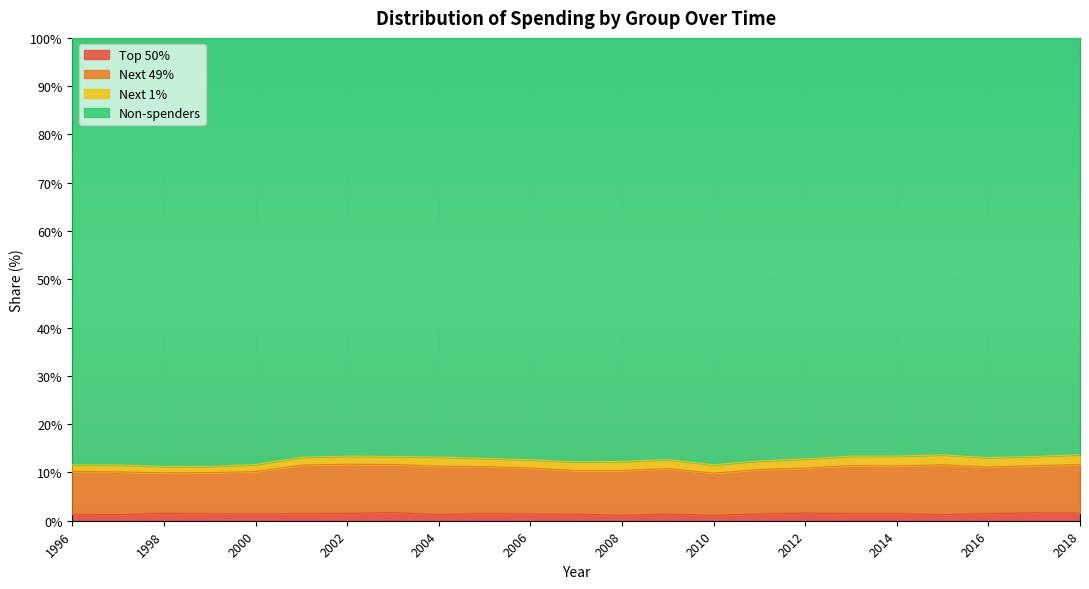

At which label does Next 49% reach its minimum?

1998